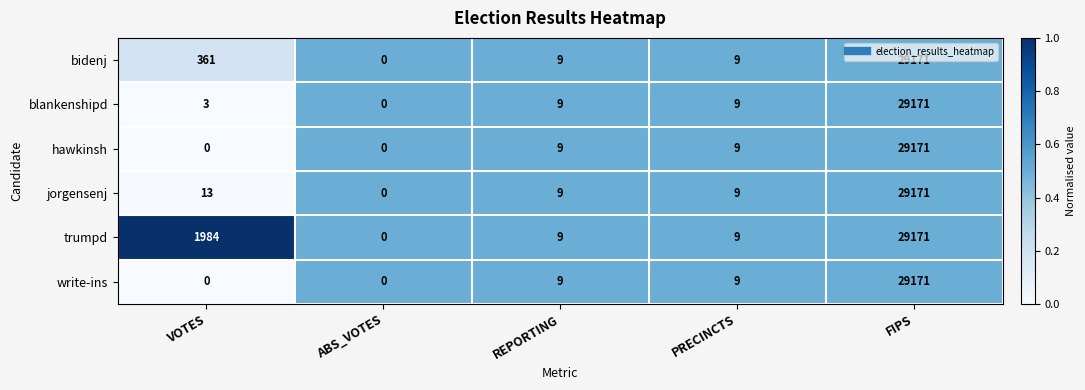

Which series has the largest total across all categories?

trumpd